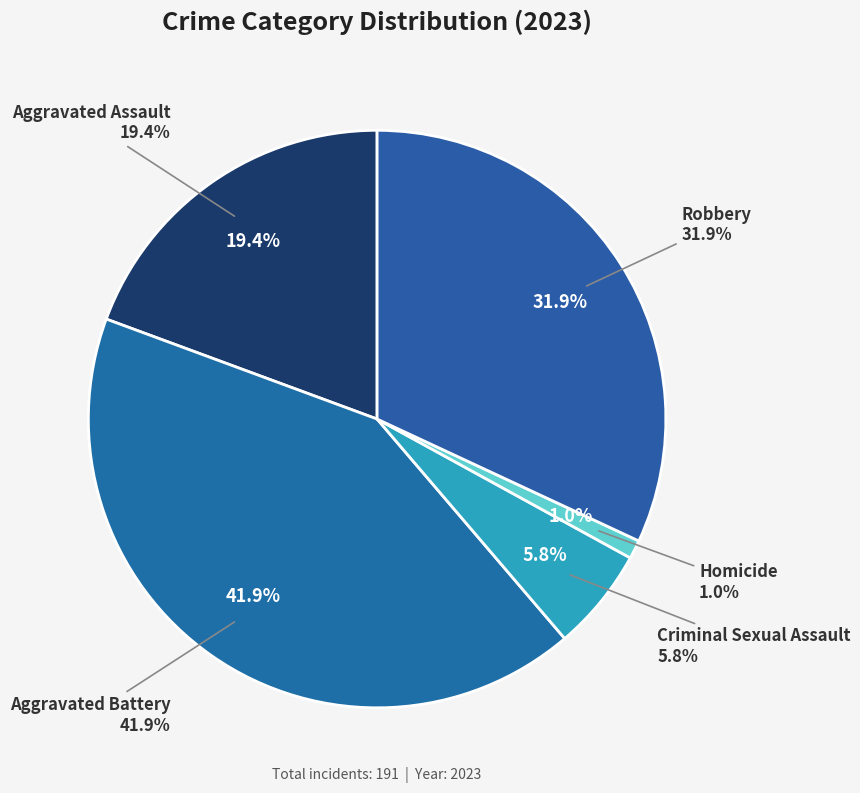

What is the change in value from Aggravated Battery to Robbery?

-19